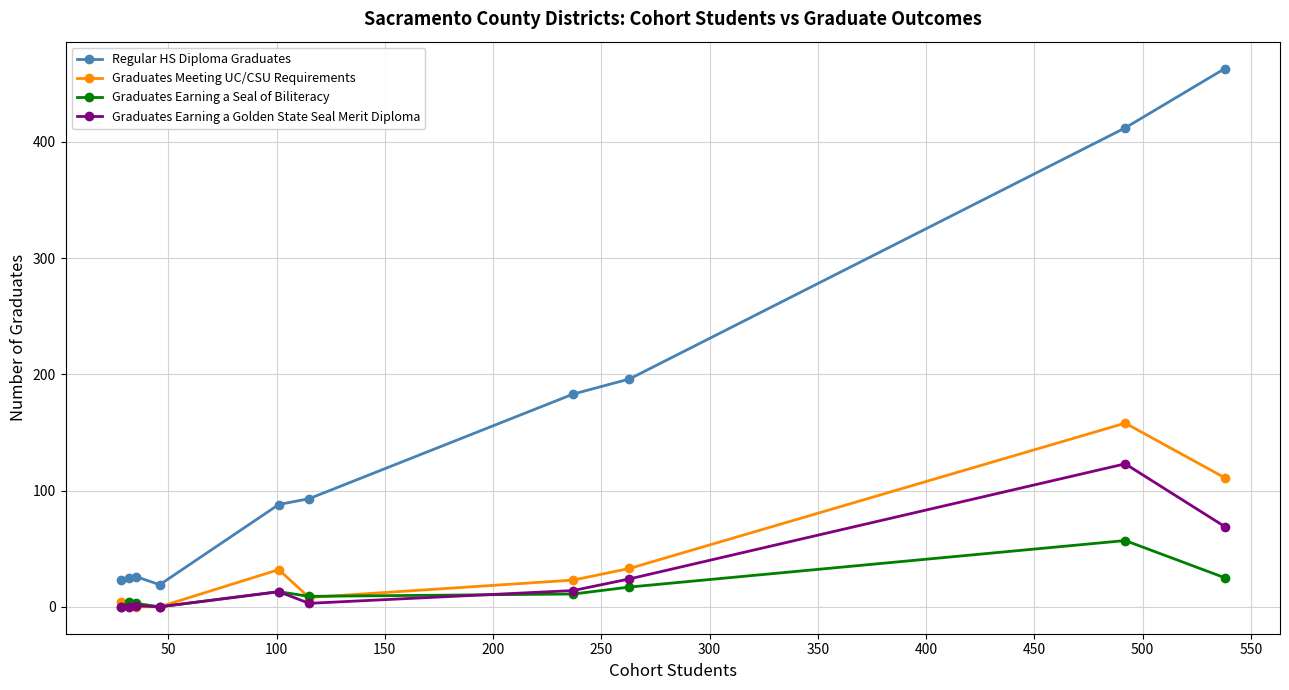

How many lines are shown in the chart?

4